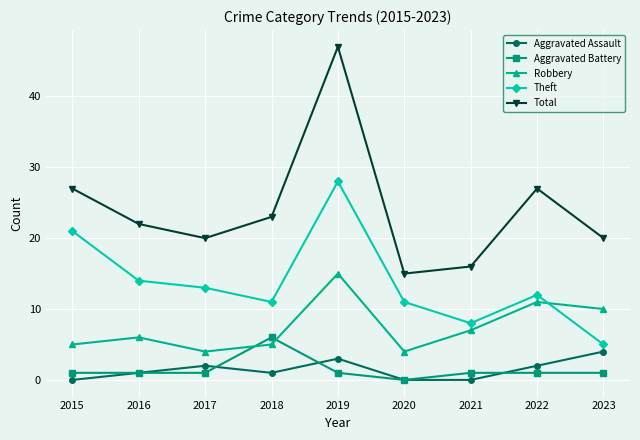

True or false: Aggravated Assault has more than 0 interior local peaks.

True